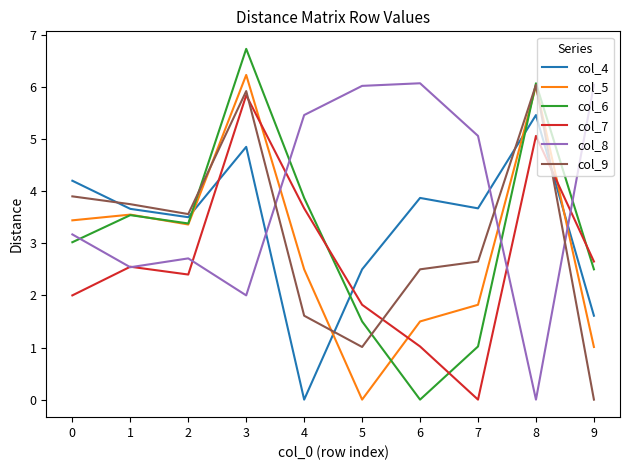

What is the maximum value for col_4?

5.5